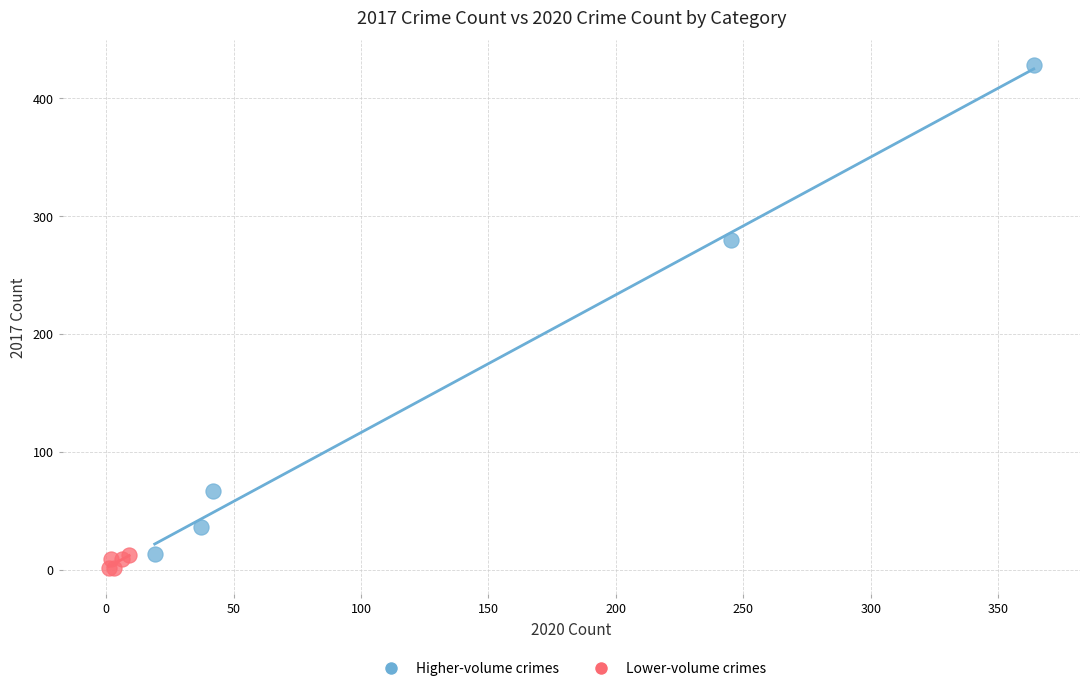

Which series has the largest Y range (max minus min)?

Higher-volume crimes